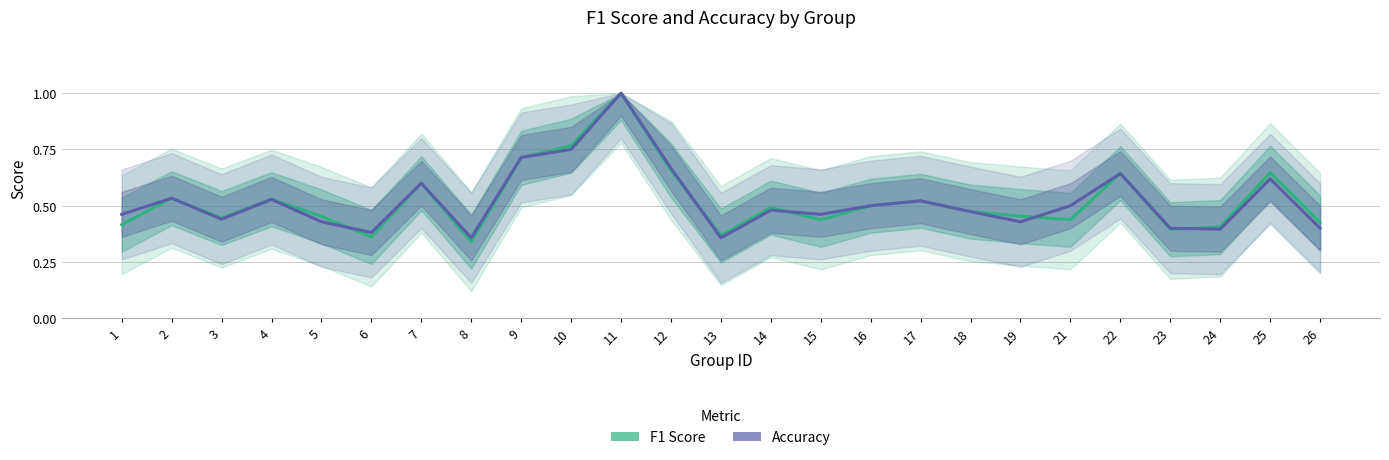

Which category has the lowest value in the accuracy series?

8